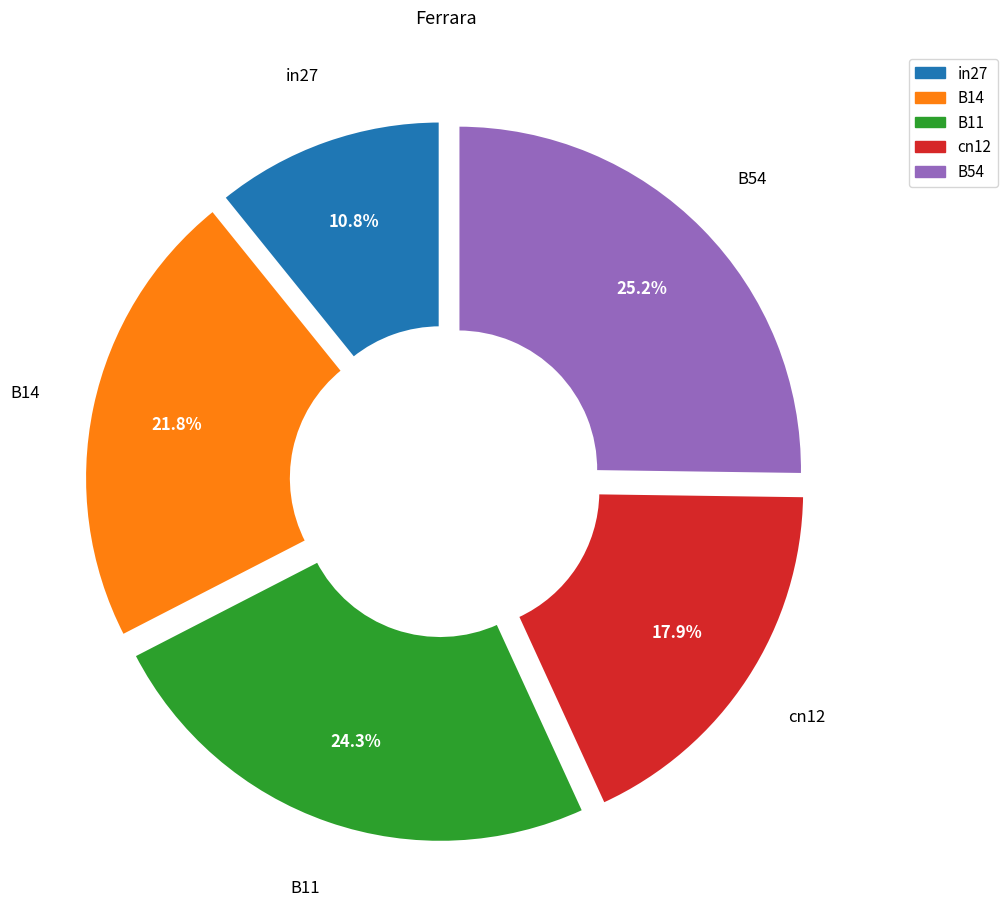

Which slice is the largest?

B54